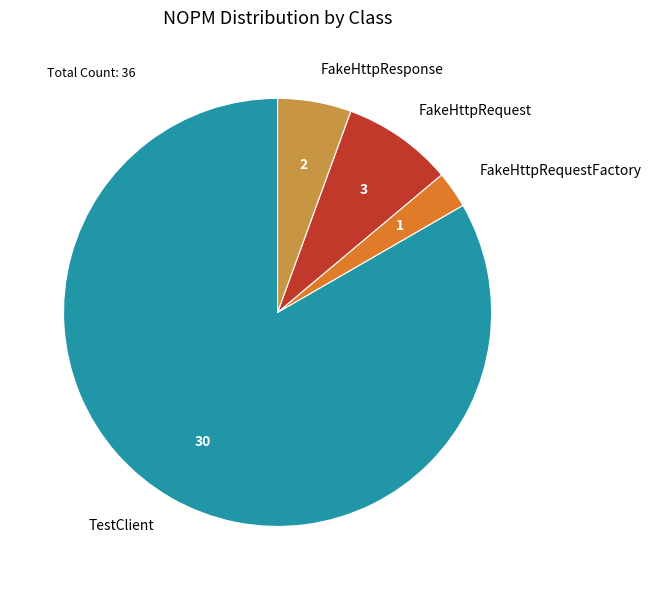

Approximately how many times larger is the value at FakeHttpResponse compared to TestClient?

0.1